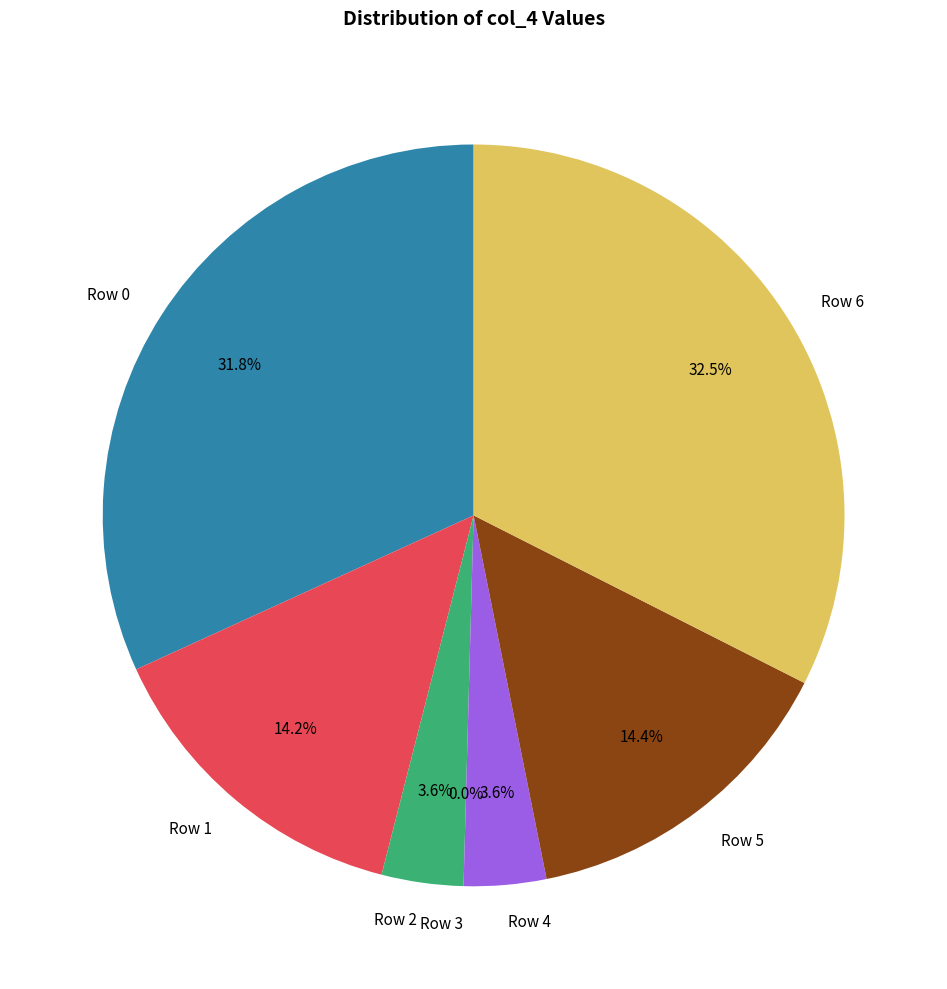

Rank the categories by value from highest to lowest.

6, 0, 5, 1, 4, 2, 3